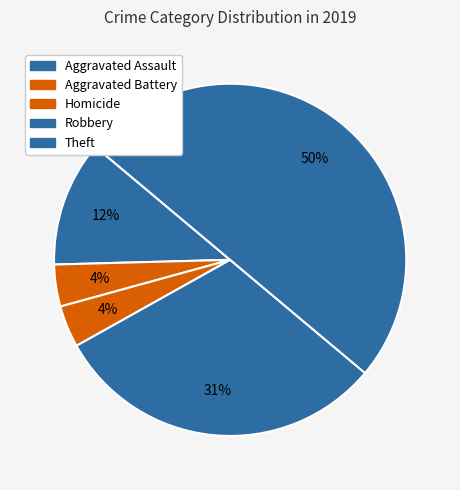

Which has a higher value, Aggravated Assault or Homicide?

Aggravated Assault